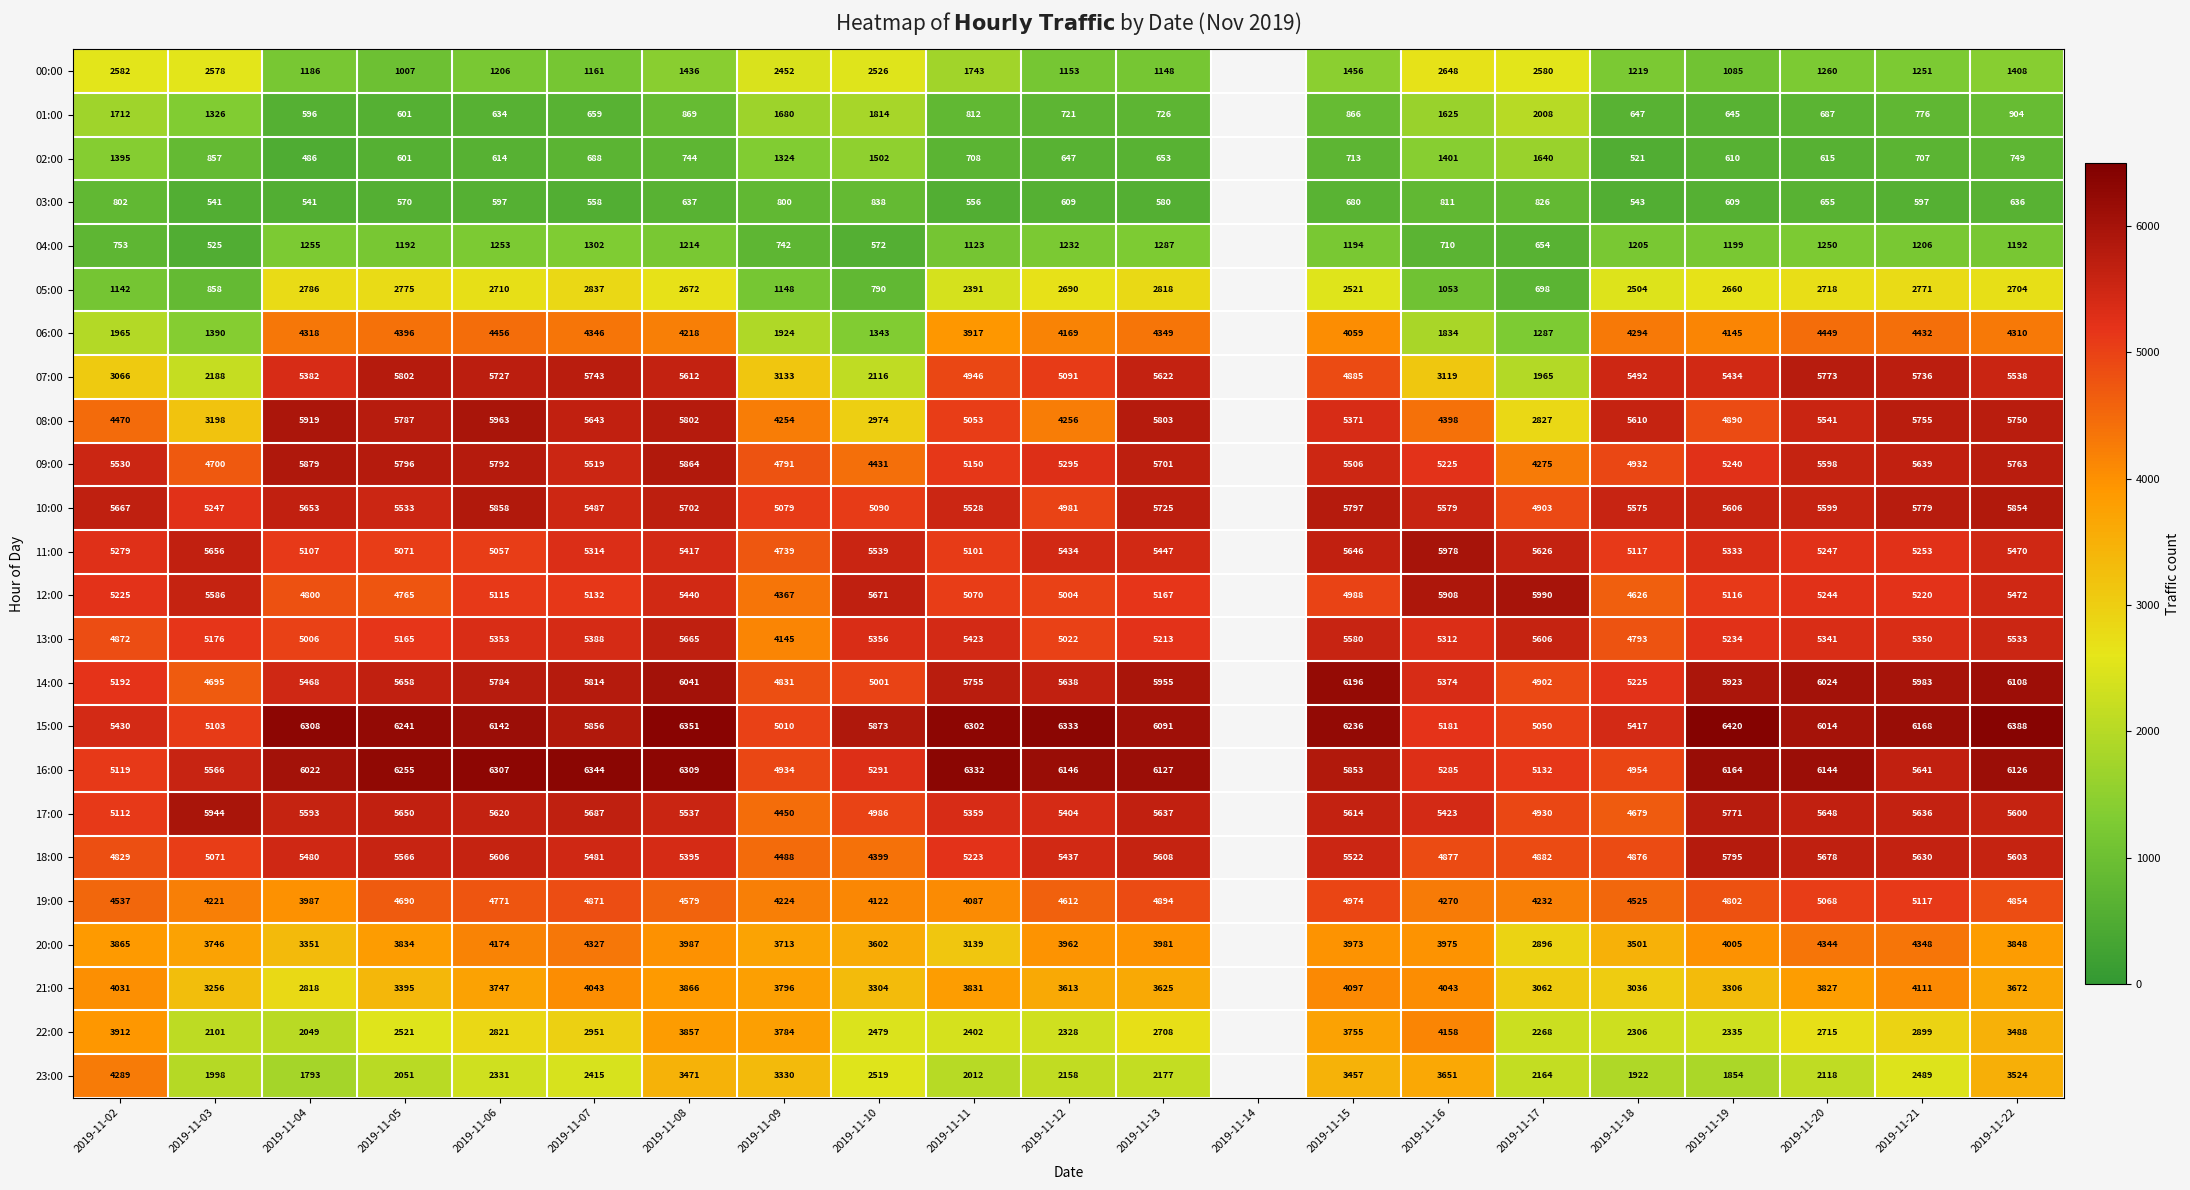

Which category has the highest value across all series?

2019-11-19